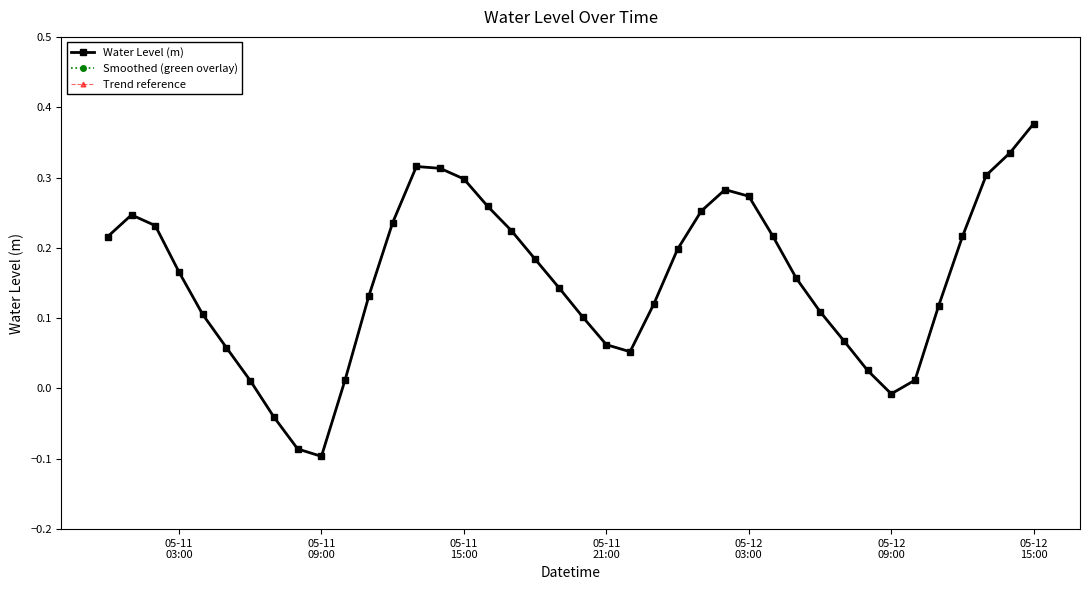

Is this an area chart (filled region under the line)?

No